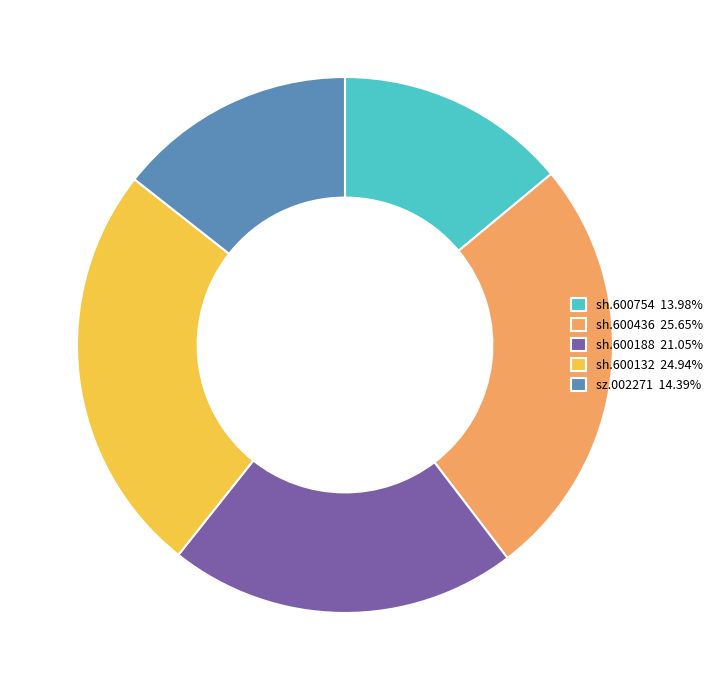

What is the ratio of the value at sh.600188 21.05% to the value at sh.600754 13.98%?

1.5